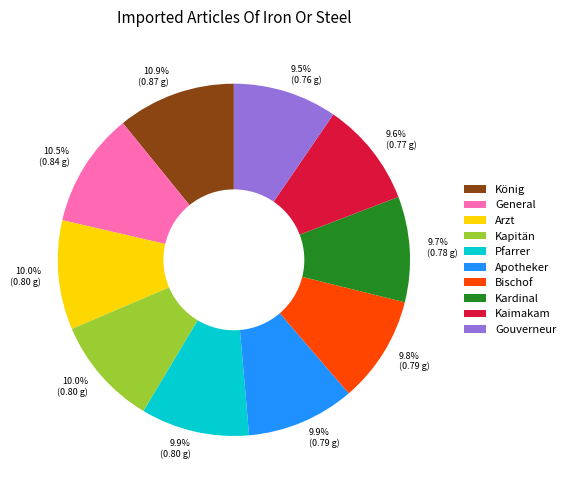

Is the sum of Arzt and Apotheker greater than half?

No